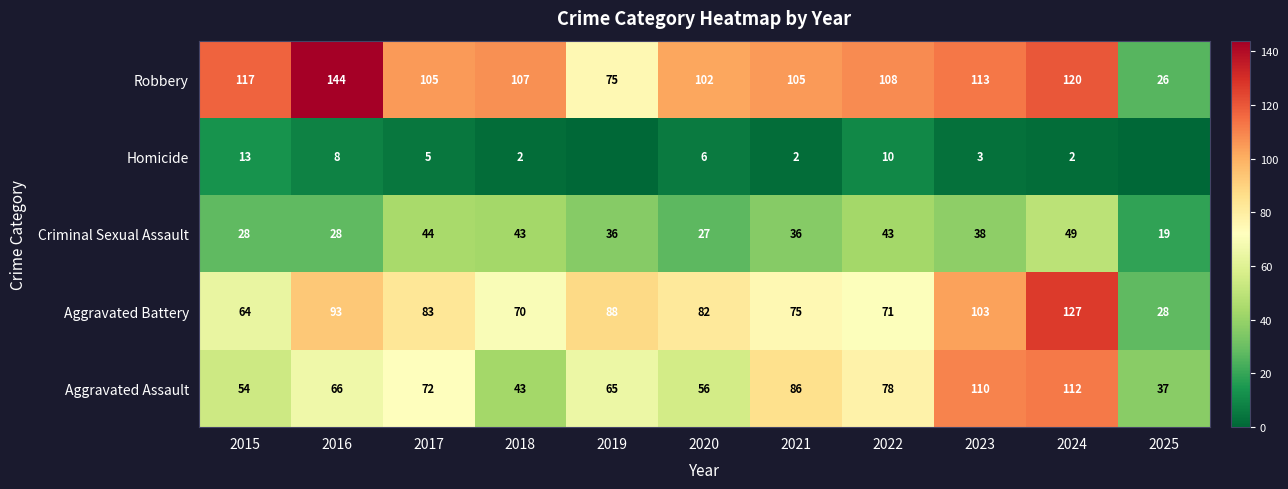

The Aggravated Assault series shows 60 at 2018. True or false?

False